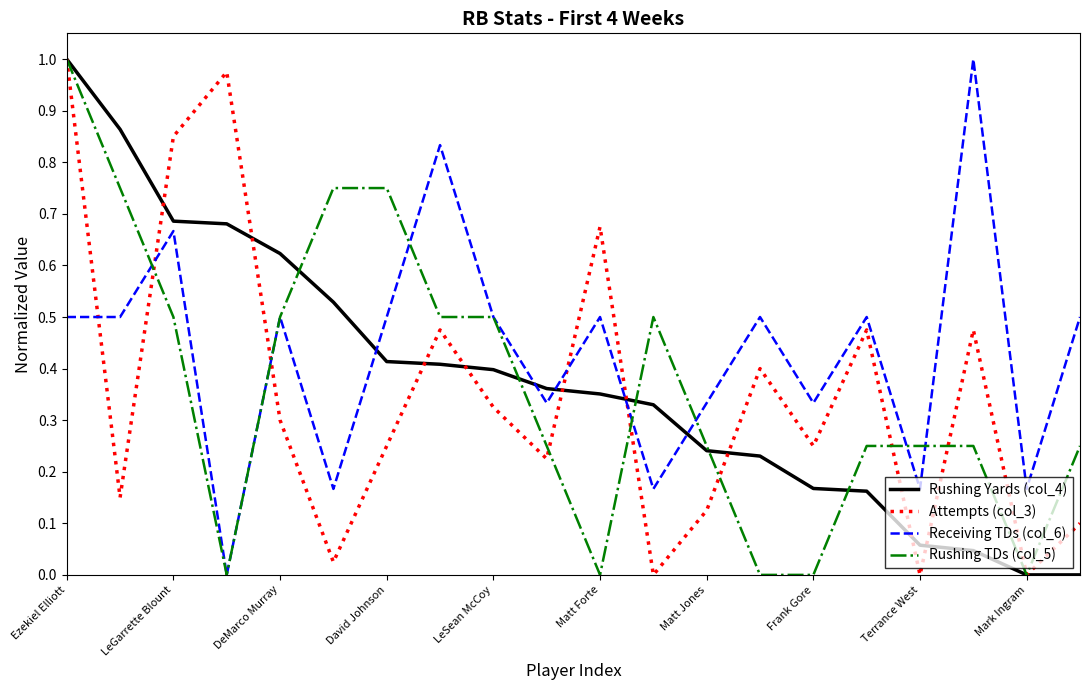

Which series ends up on top after the final intersection of Receiving TDs (col_6) and Attempts (col_3)?

Receiving TDs (col_6)